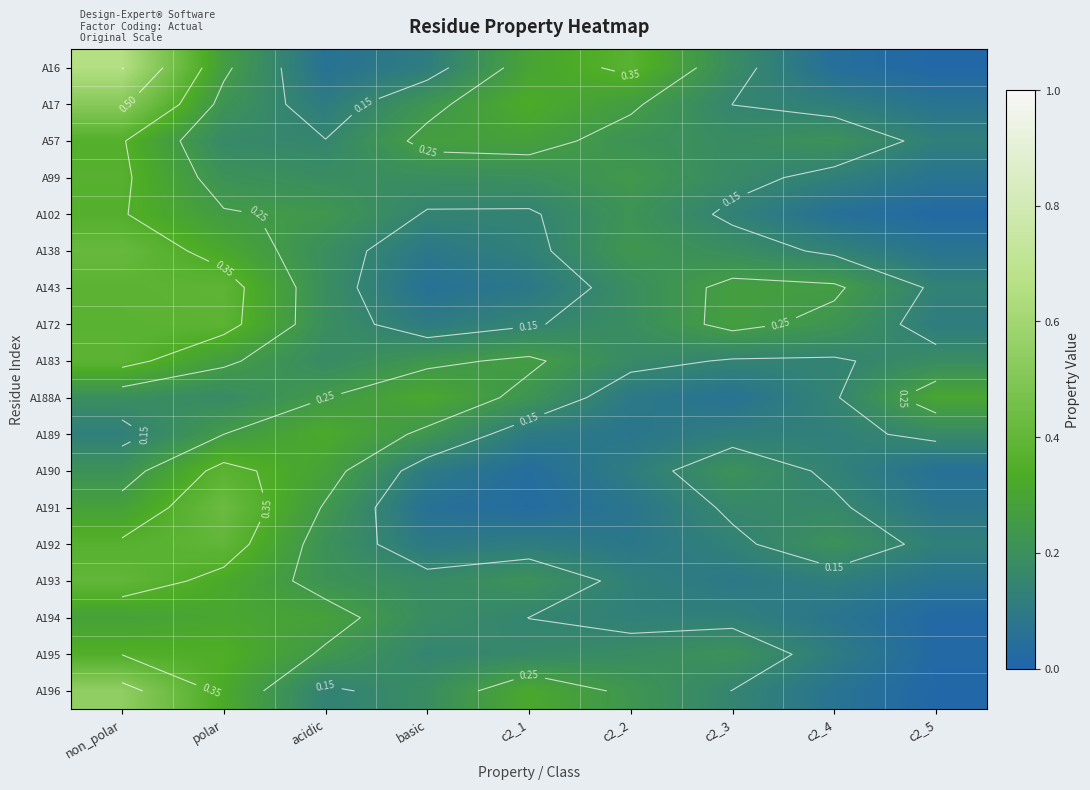

What is the average value of the A172 series?

0.2